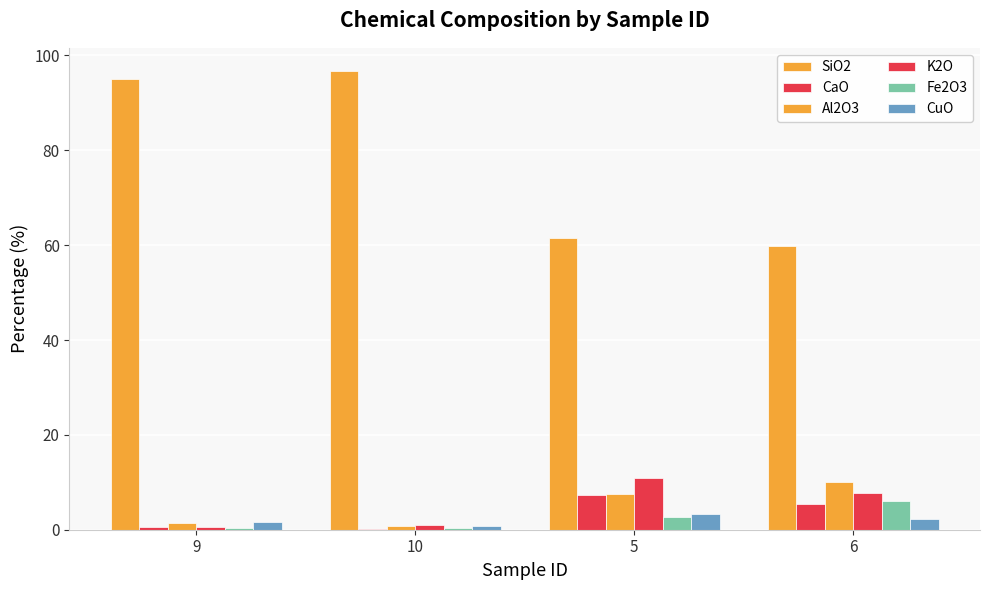

Reading left to right, extract all data points from this chart.

SiO2: 9=95.0	10=96.8	5=61.6	6=59.8
CaO: 9=0.6	10=0.2	5=7.3	6=5.4
Al2O3: 9=1.3	10=0.8	5=7.5	6=10.1
K2O: 9=0.6	10=0.9	5=10.9	6=7.7
Fe2O3: 9=0.3	10=0.3	5=2.6	6=6.0
CuO: 9=1.6	10=0.8	5=3.3	6=2.2